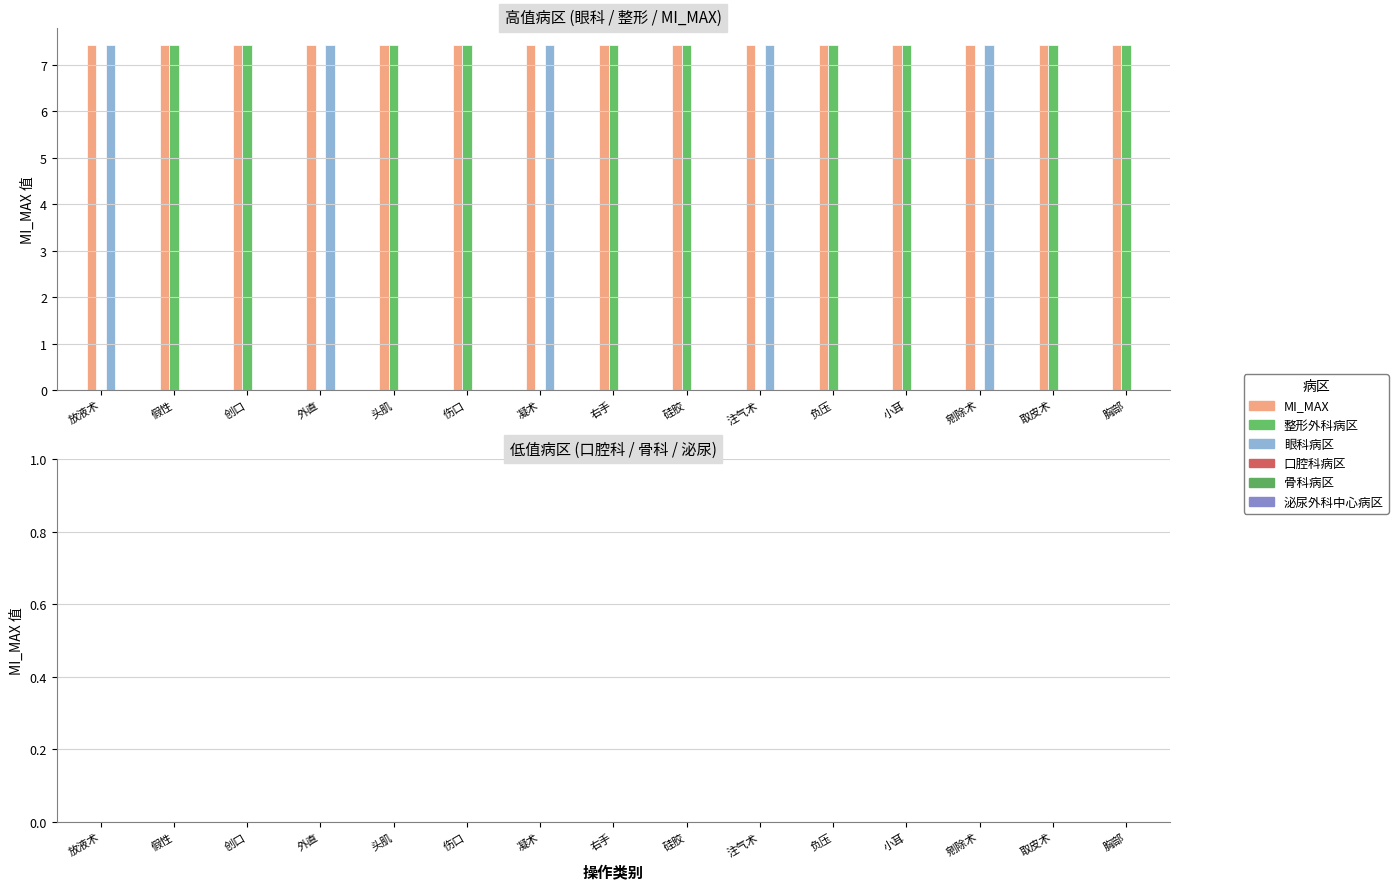

How many groups of bars are there?

15